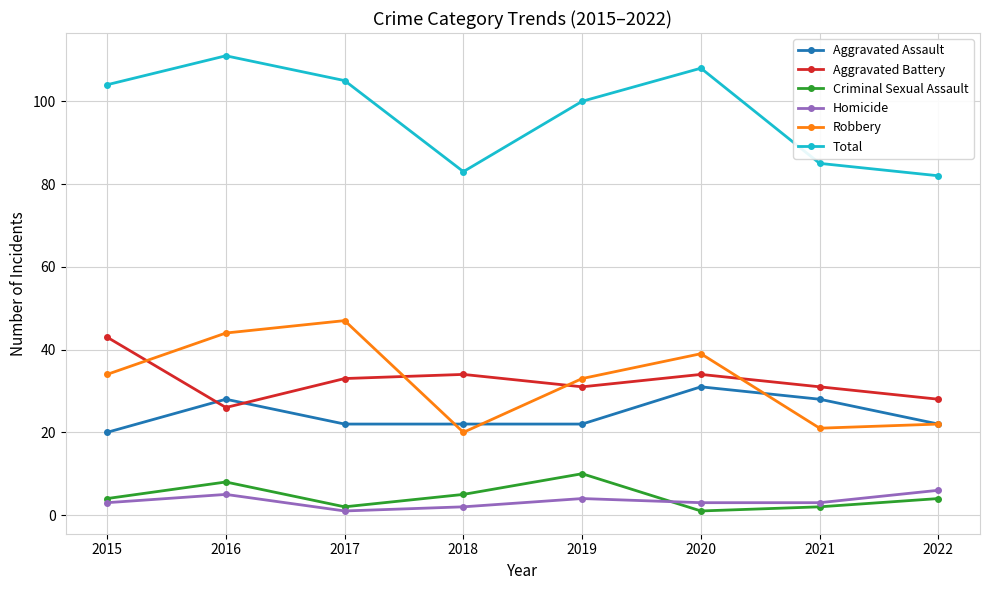

At which category is the sum across all series the highest?

2016